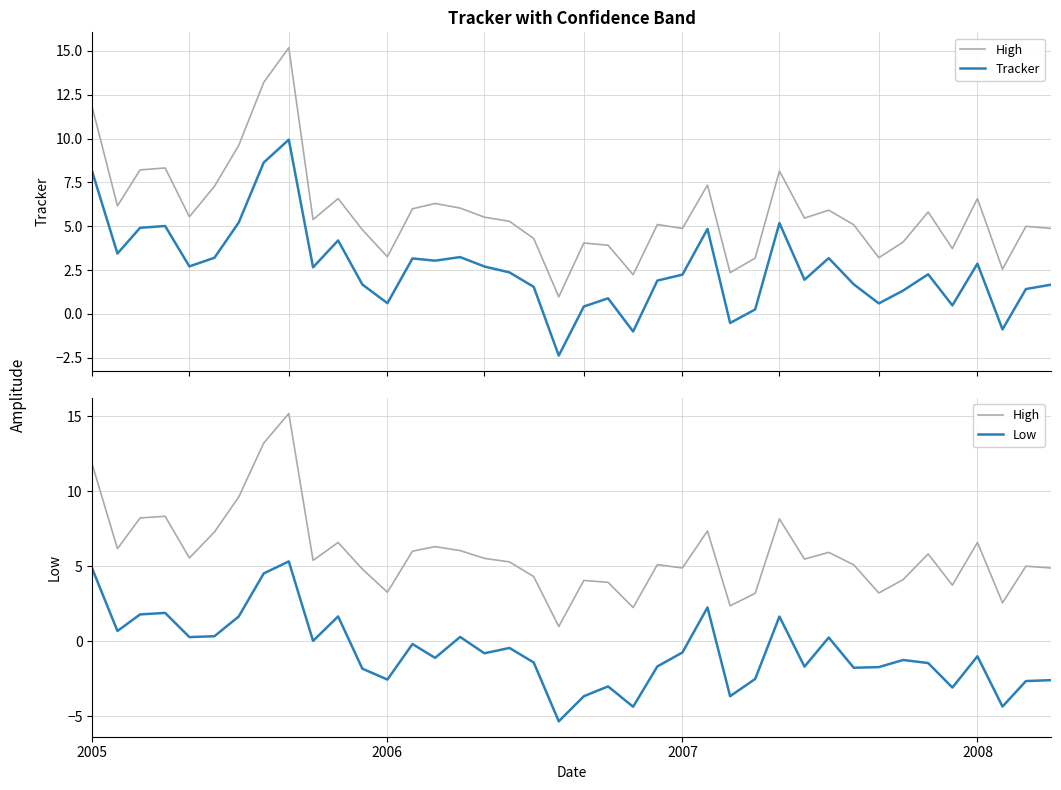

List the series in order of their peak value, lowest first.

Low, Tracker, High